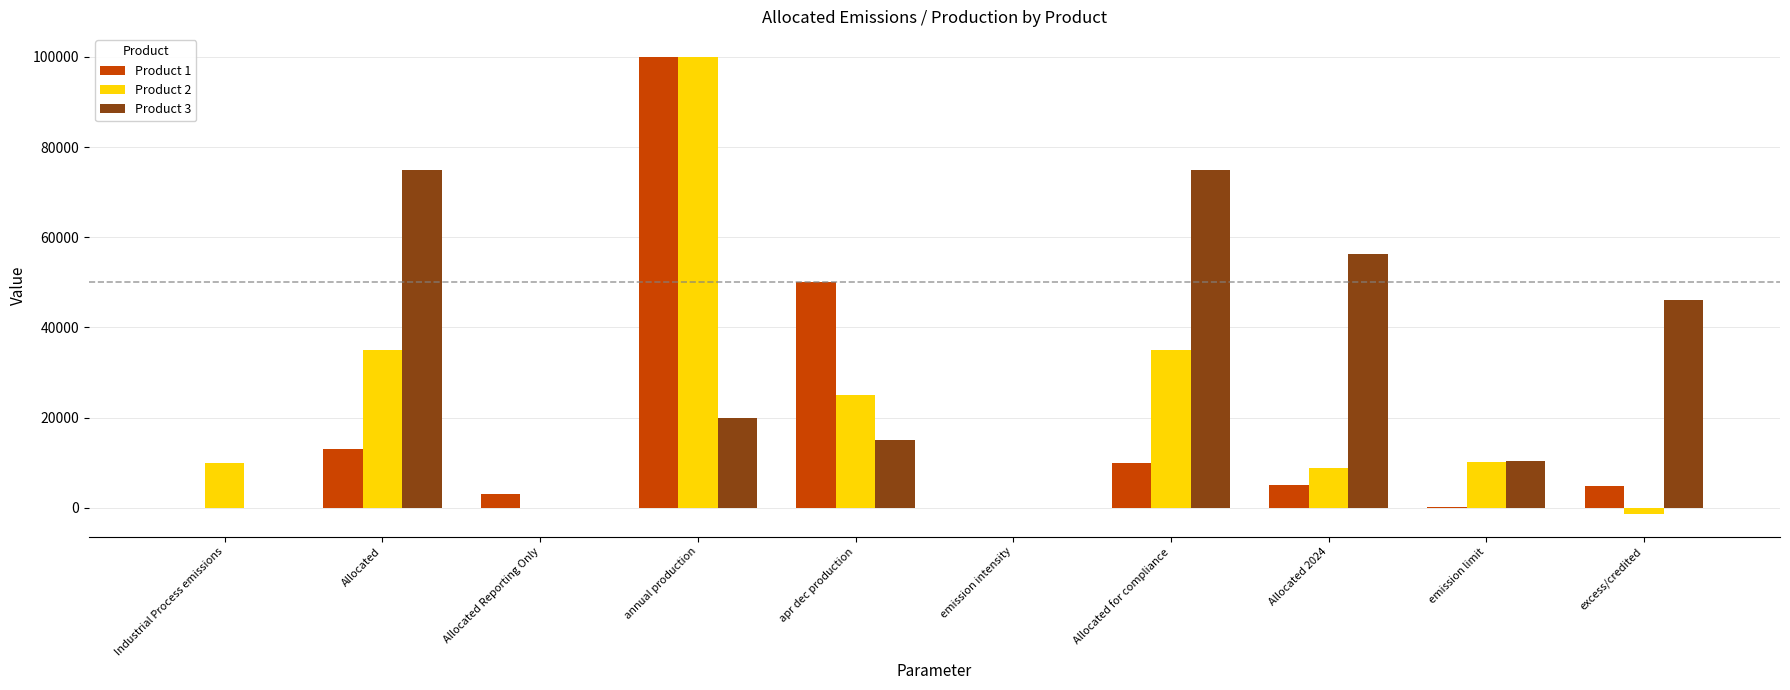

Which series has the largest total across all categories?

Product 3